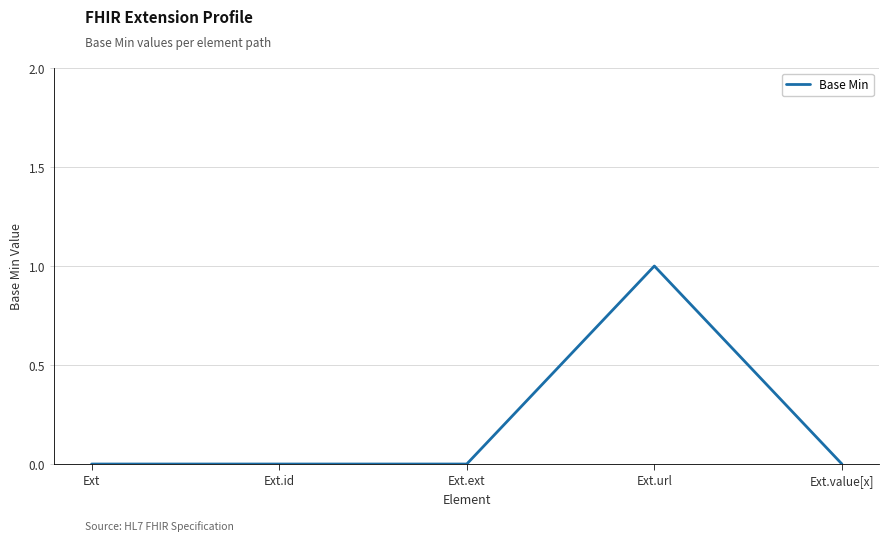

Count the number of data series in this chart.

1